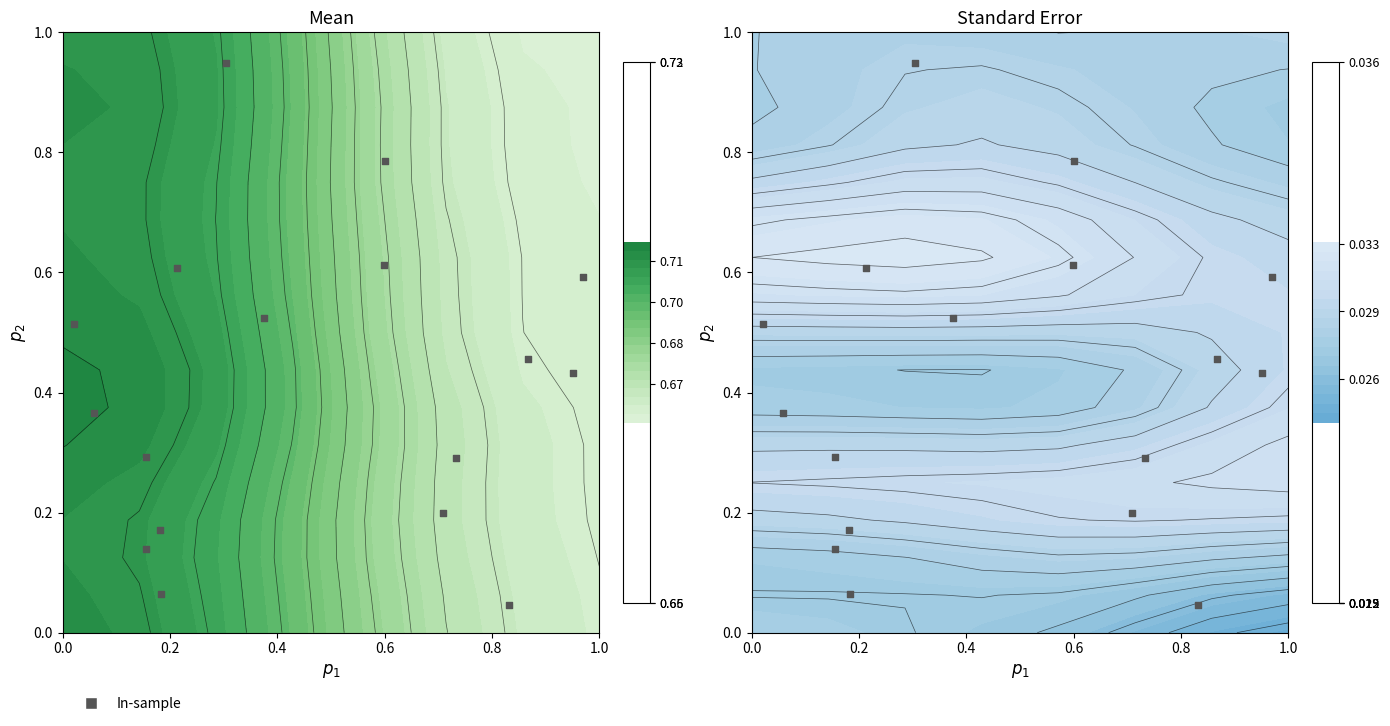

Reading left to right, extract all data points from this chart.

0.5	0.4	0.3	0.6	0.1	0.3	0.4	0.5	0.8	0.2	0.5	0.6	0.0	0.6	0.2	0.1	0.9